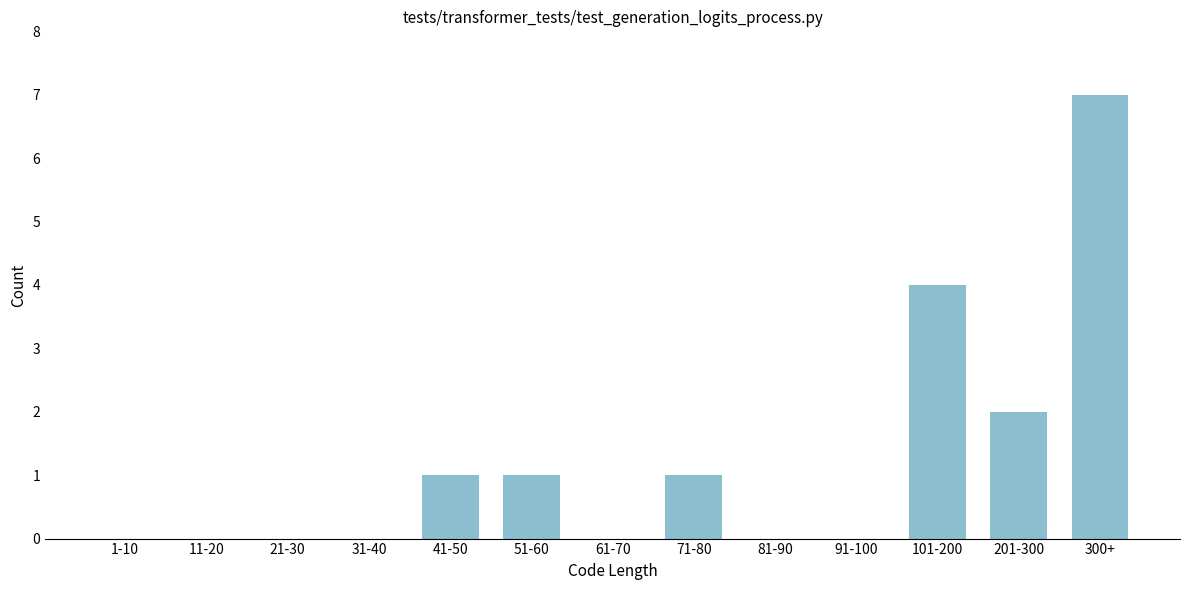

Reading right to left, transcribe all the data shown in this chart.

300+=7	201-300=2	101-200=4	91-100=0	81-90=0	71-80=1	61-70=0	51-60=1	41-50=1	31-40=0	21-30=0	11-20=0	1-10=0